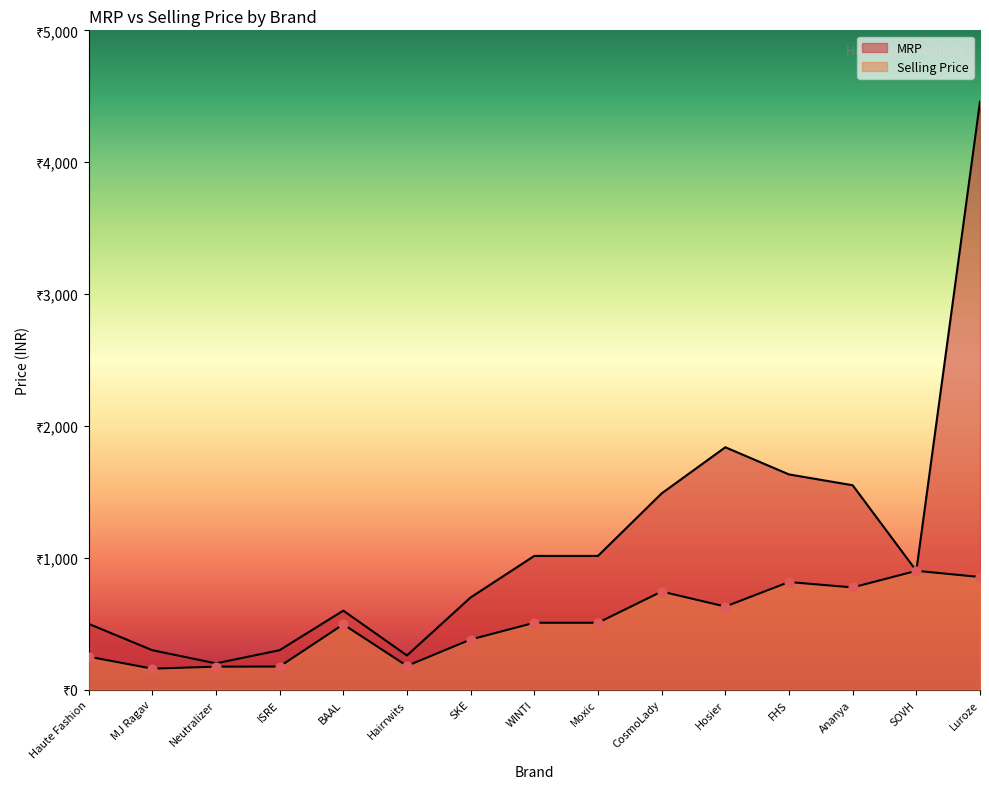

Is the value of Selling Price at FHS greater than the value of MRP at SKE?

Yes